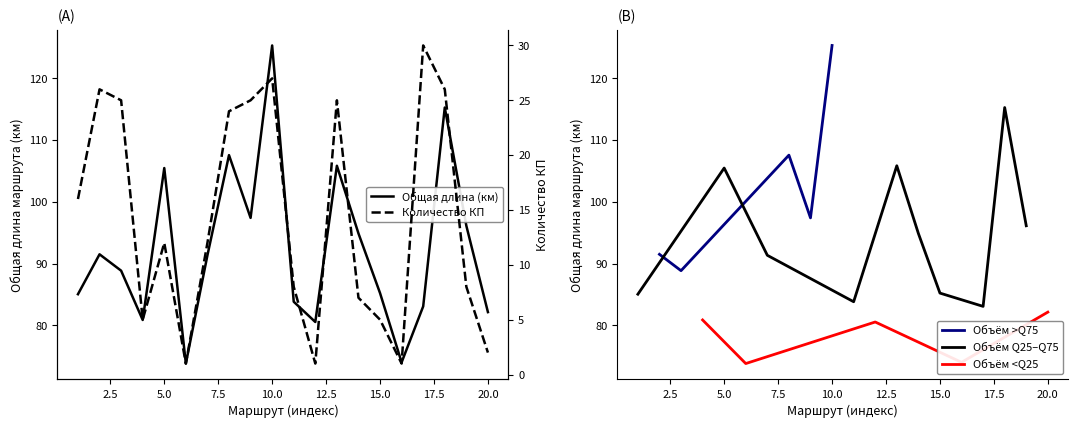

What is the spread (max minus min) of values at 14?

87.9